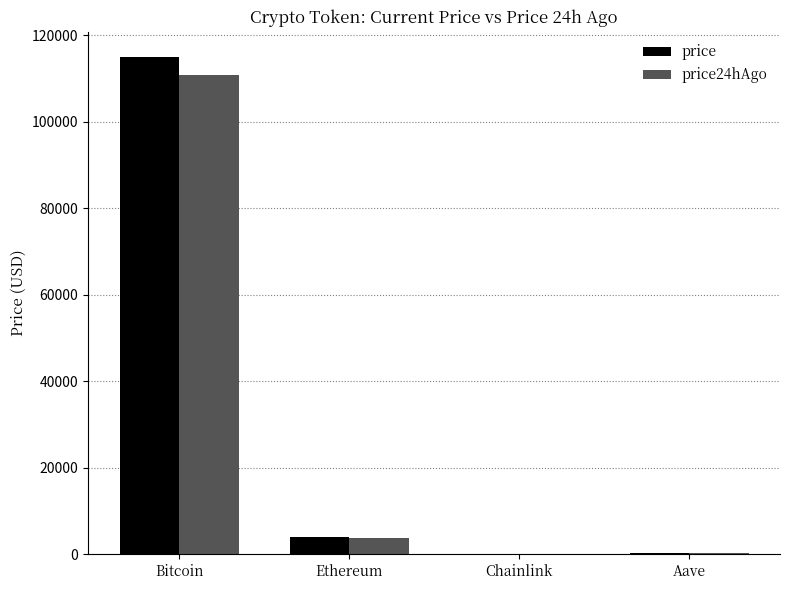

The value of price at Ethereum is 4120.0. True or false?

True